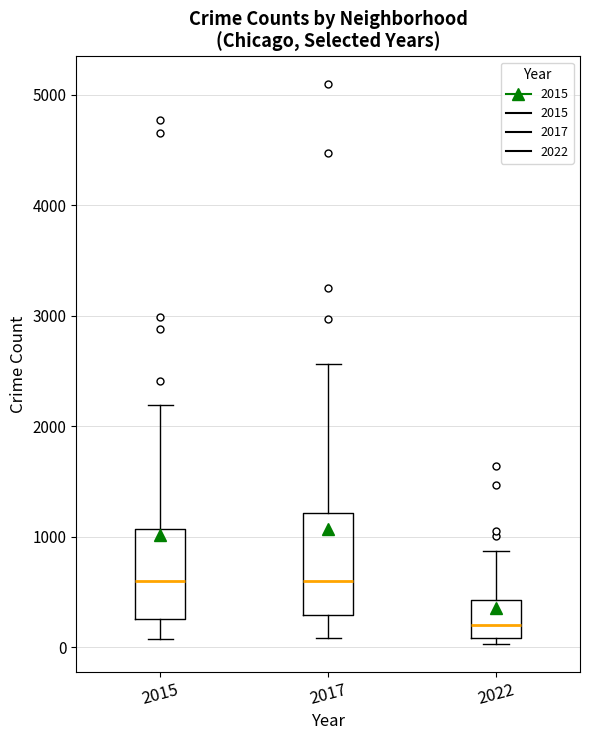

Reading left to right, read every box against the y-axis: the position of its median line, the range the box covers, and the ends of its whiskers. The values are not printed on the chart, so give them approximately, as read against the axis.

2015: median 600, box 300 to 1100, whiskers 100 to 2200
2017: median 600, box 300 to 1200, whiskers 100 to 2600
2022: median 200, box 100 to 400, whiskers 0 to 900